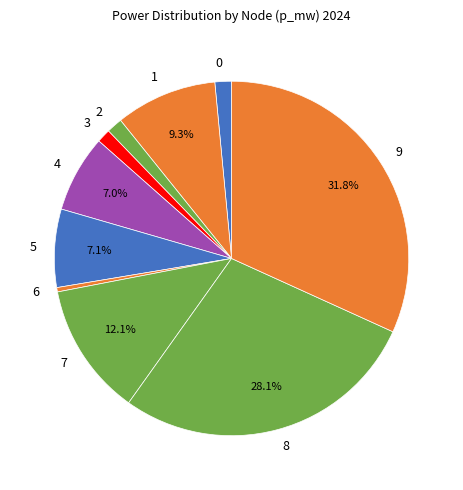

Does any single category account for the majority?

No